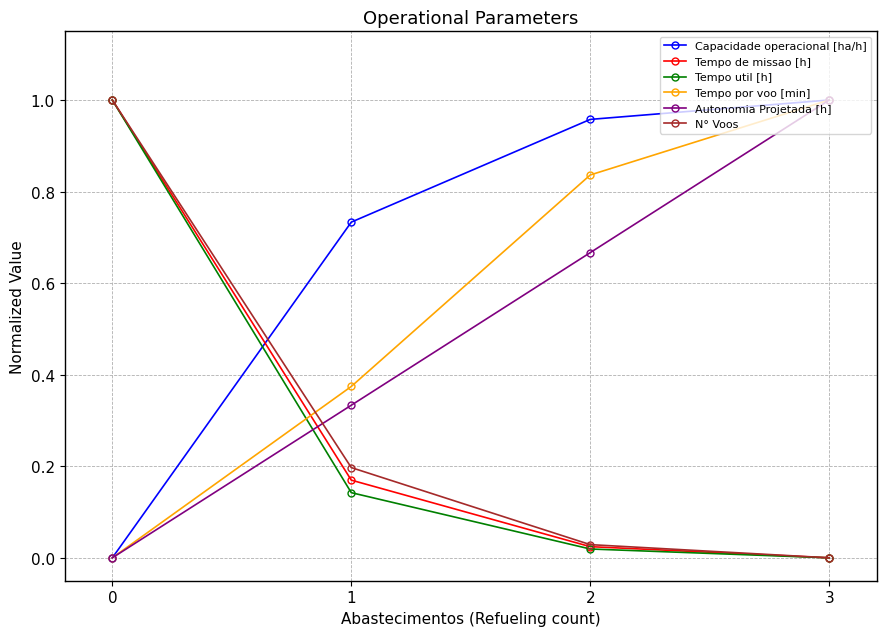

True or false: Autonomia Projetada [h] has more than 0 points higher than both neighbors.

False